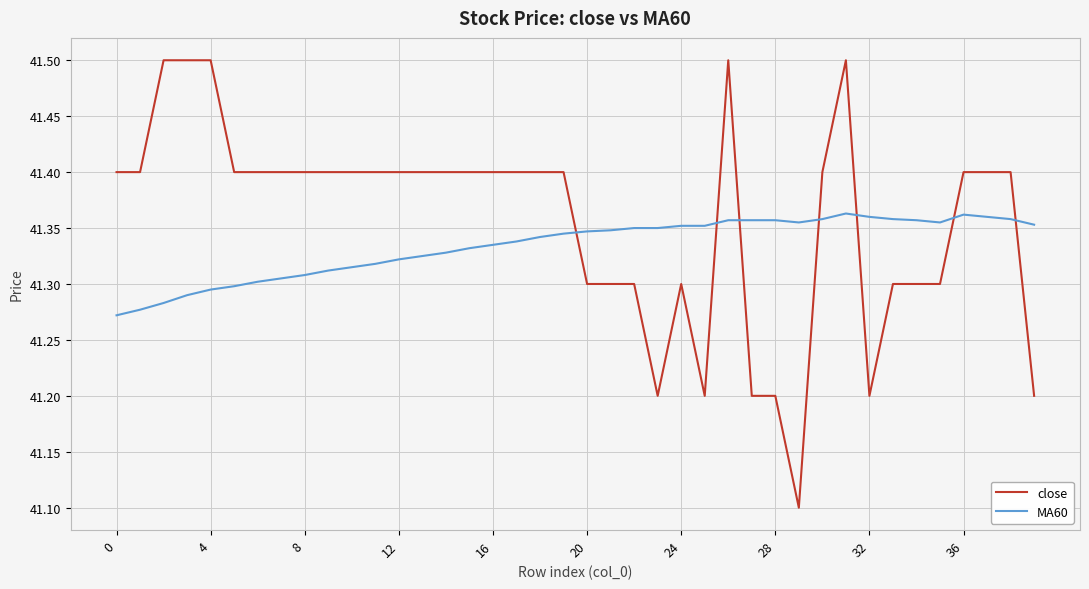

What are all the series names shown in the legend?

close, MA60